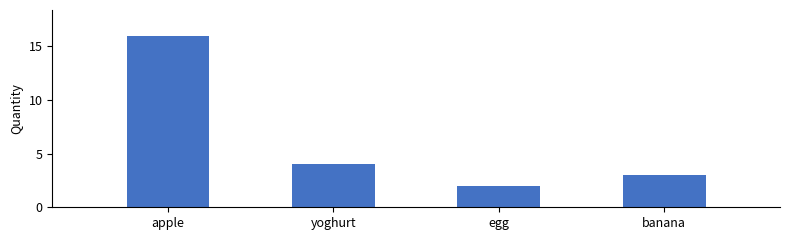

Reading left to right, extract all data points from this chart.

16	4	2	3